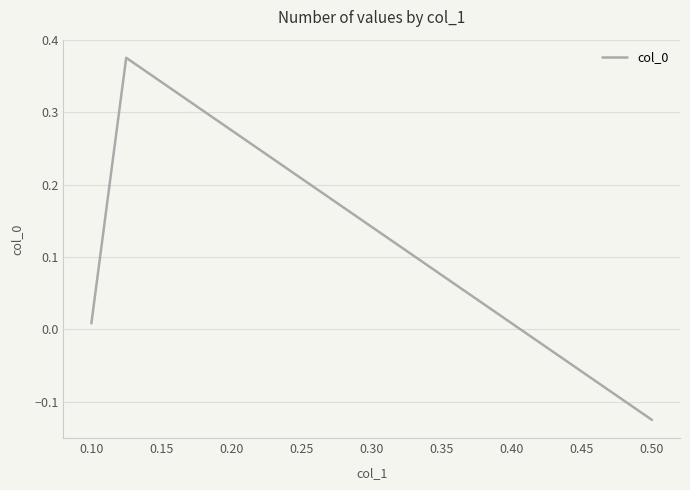

Does the chart display data point markers on the line(s)?

No